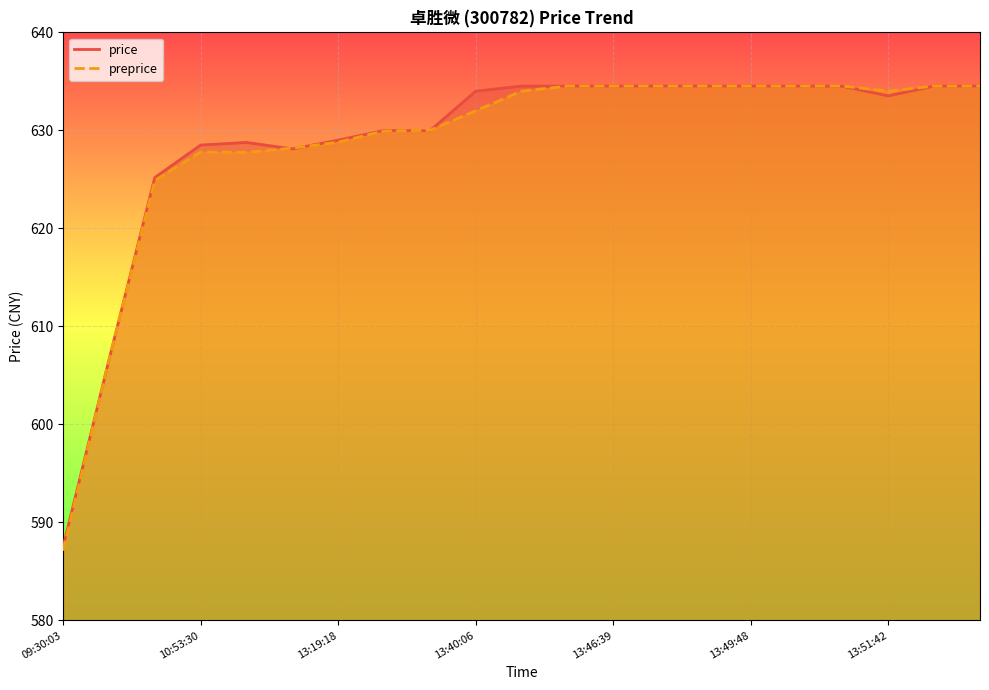

Is the value of preprice at 13:19:18 greater than the value of price at 13:39:45?

No